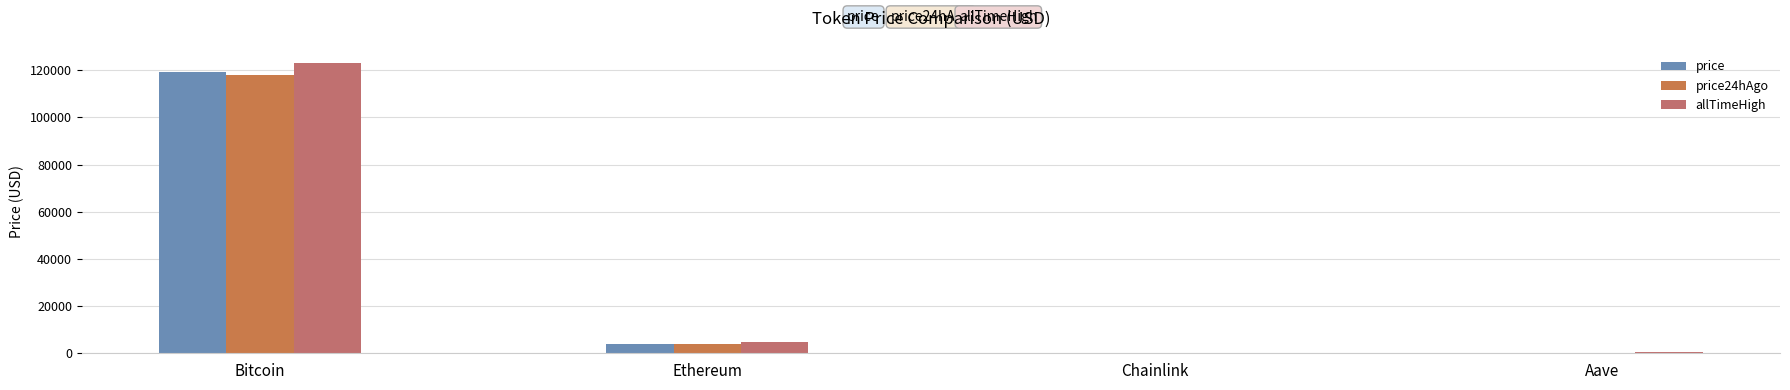

Count the number of data series in this chart.

3